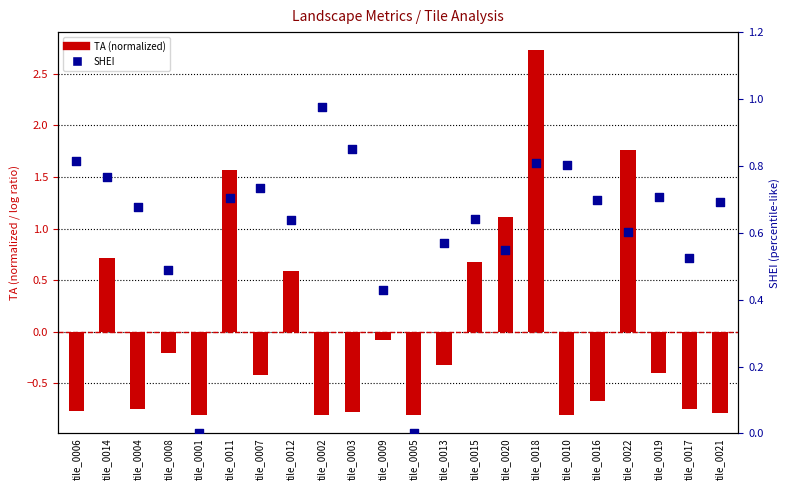

Which series has the largest total across all categories?

SHEI